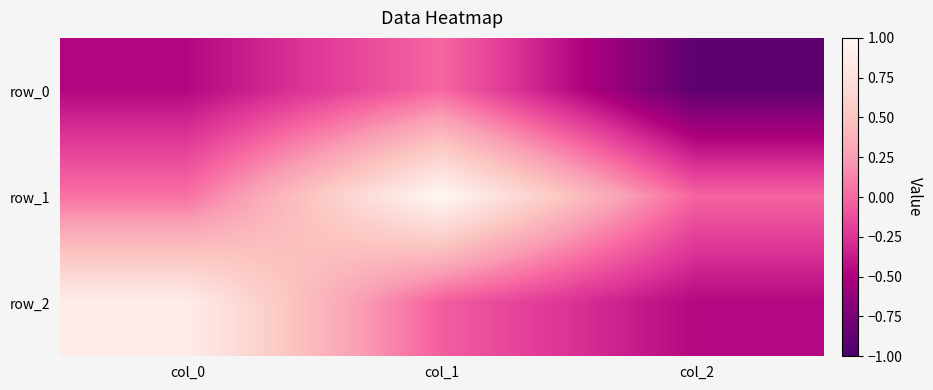

How many series are shown in this chart?

3